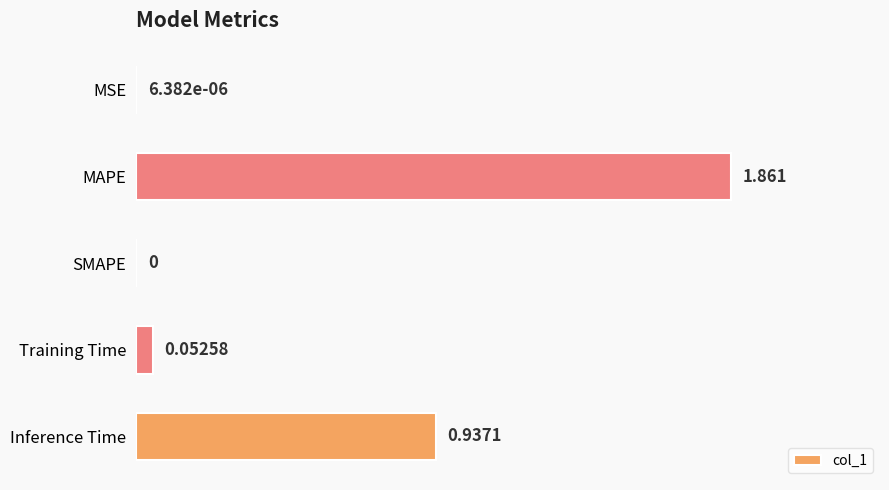

Between MAPE and Training Time, which is larger?

MAPE